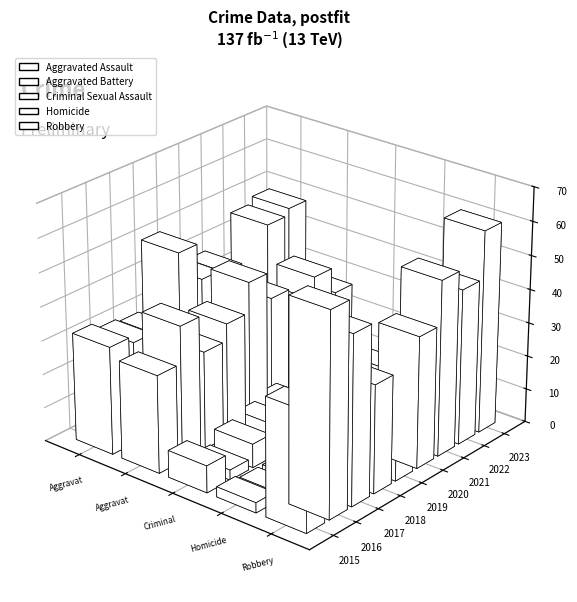

Which series has the largest range (max minus min)?

Robbery